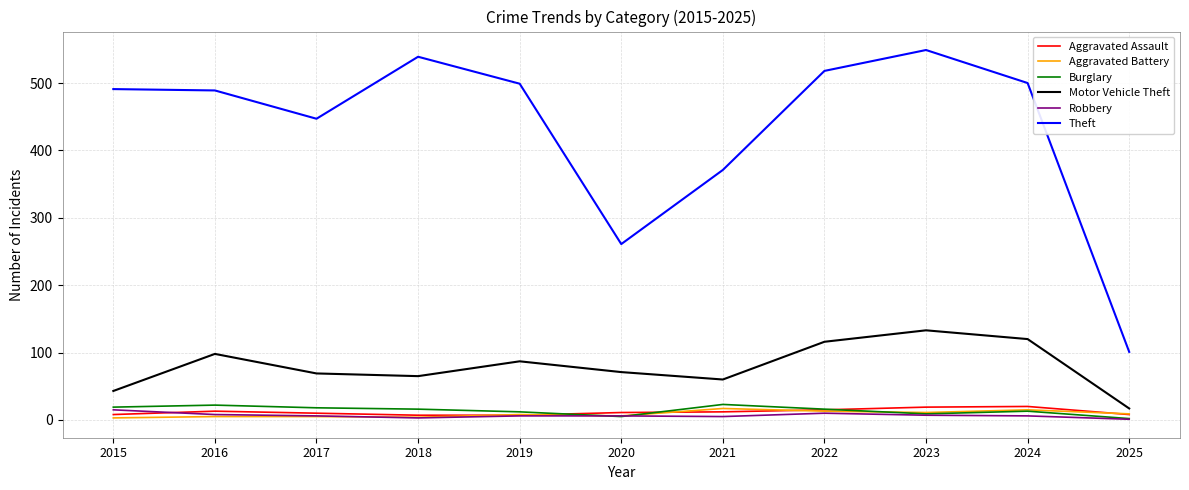

True or false: Theft and Burglary cross at least once.

False